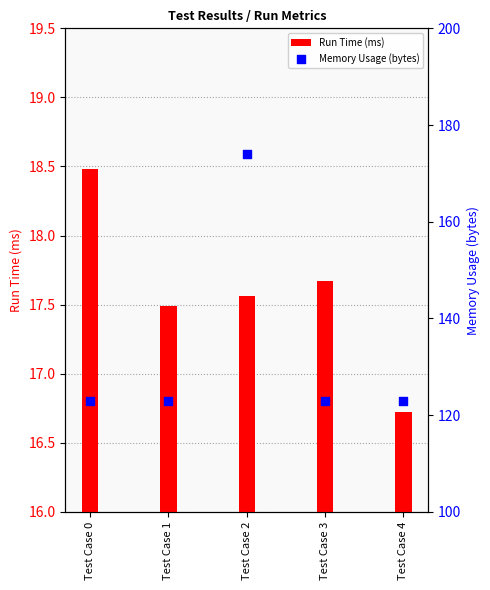

What is the total value across all series at Test Case 3?

140.7